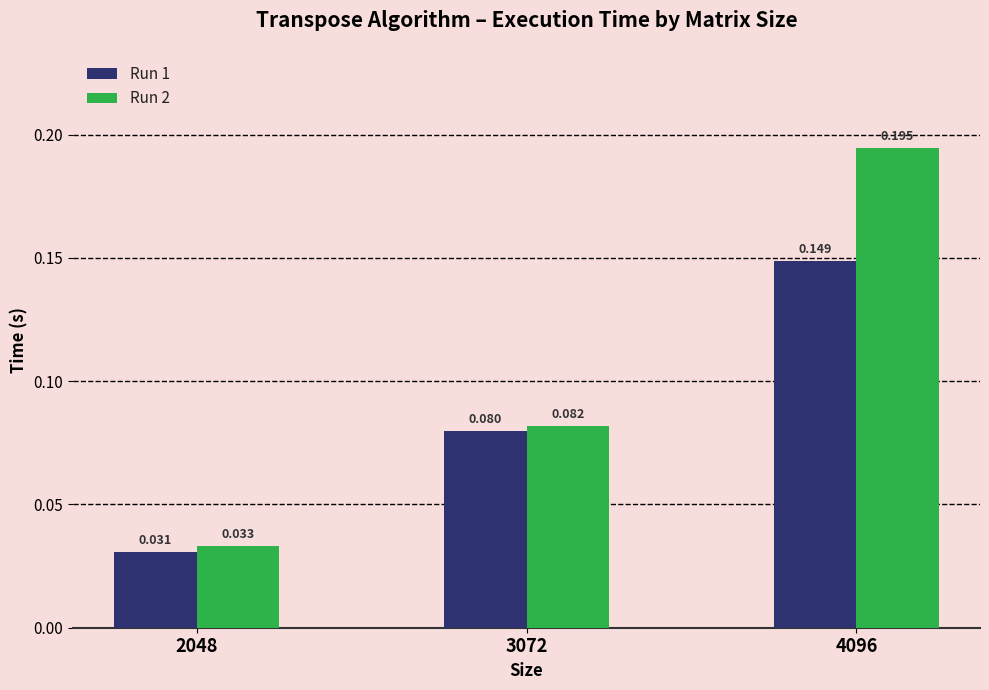

At which label is Run 2 closest to 0?

2048